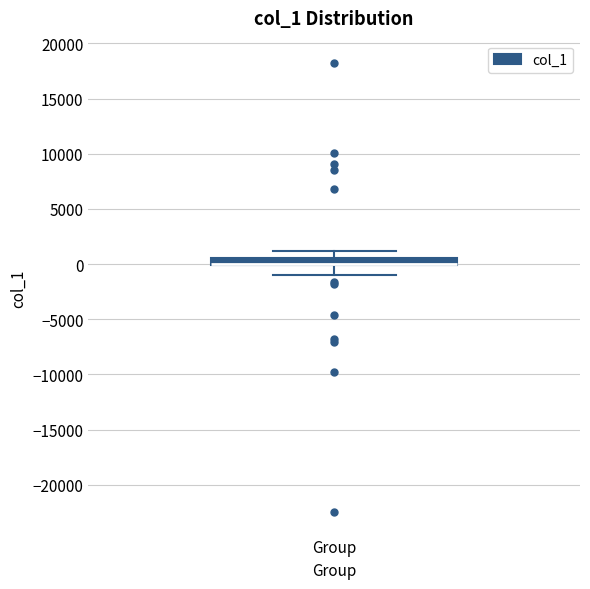

Where is the lower edge of the box for Group on the y-axis? The values are not printed on the chart, so give them approximately, as read against the axis.

0